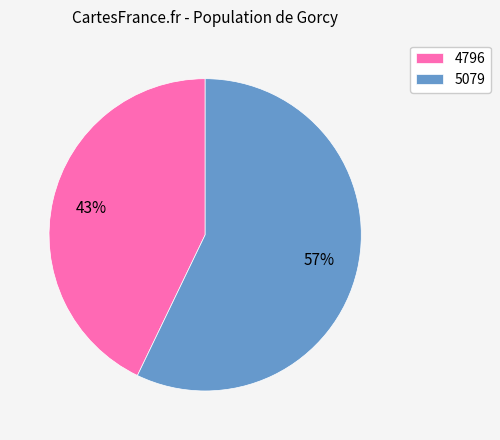

Count the number of slices in the pie.

2